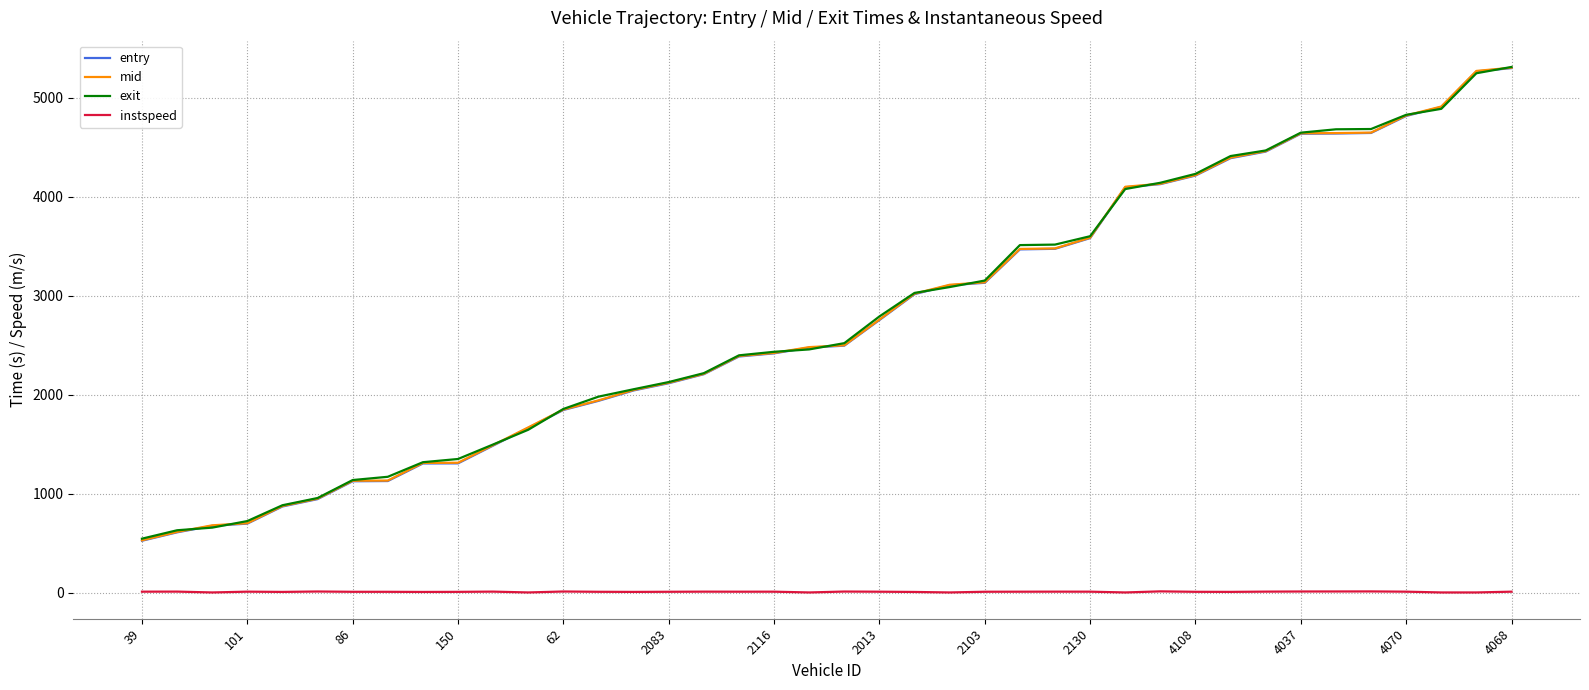

True or false: mid and instspeed cross at least once.

False